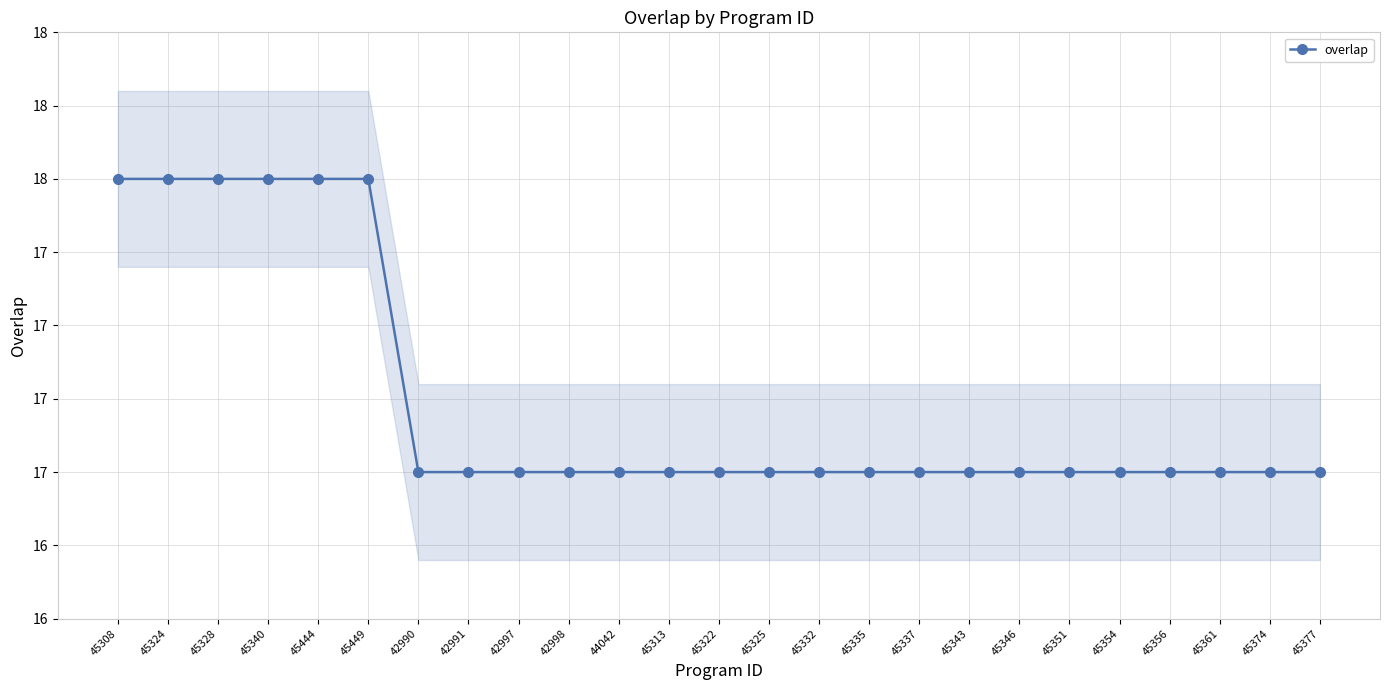

What is the smallest value displayed?

17